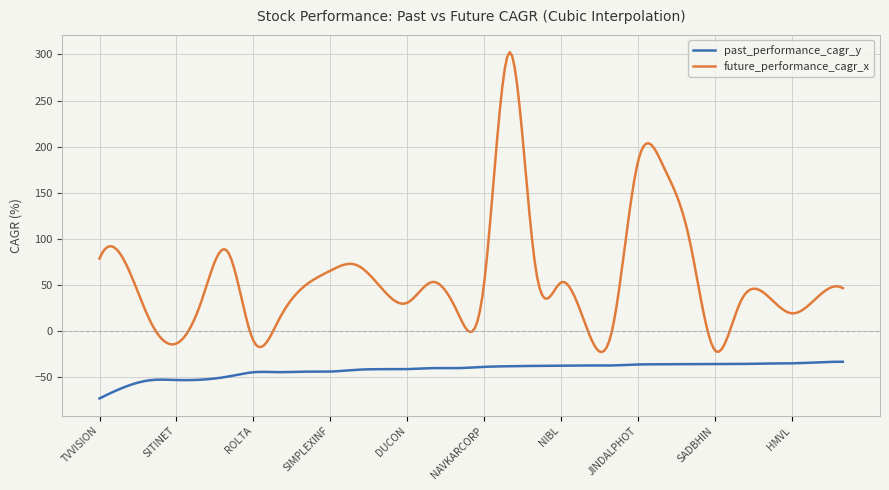

Which series has the largest total across all categories?

future_performance_cagr_x